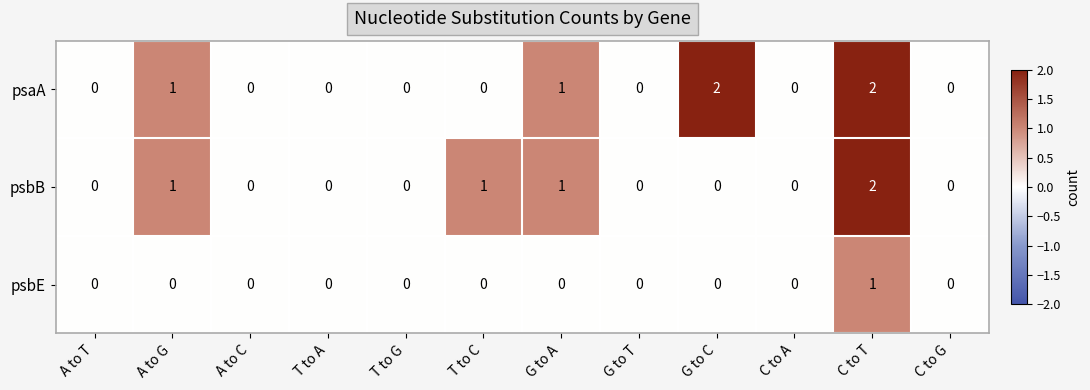

Which series has the largest total across all categories?

psaA